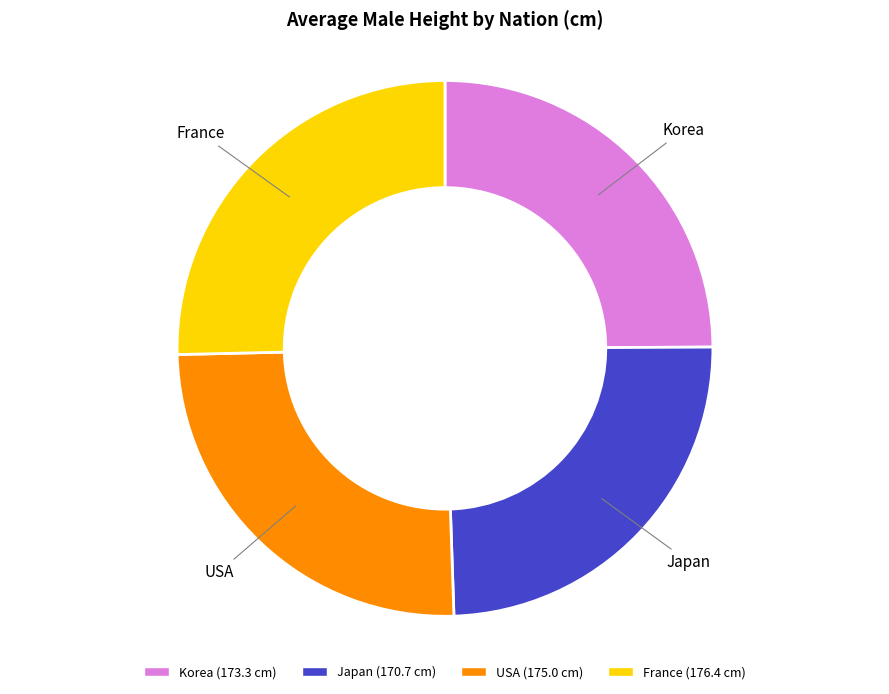

The France slice represents 31% of the pie. True or false?

False